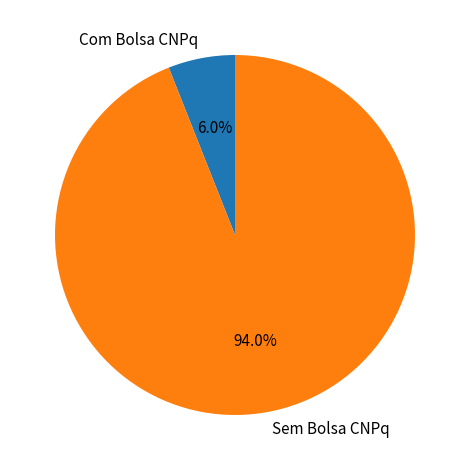

Which slice is the smallest?

Com Bolsa CNPq